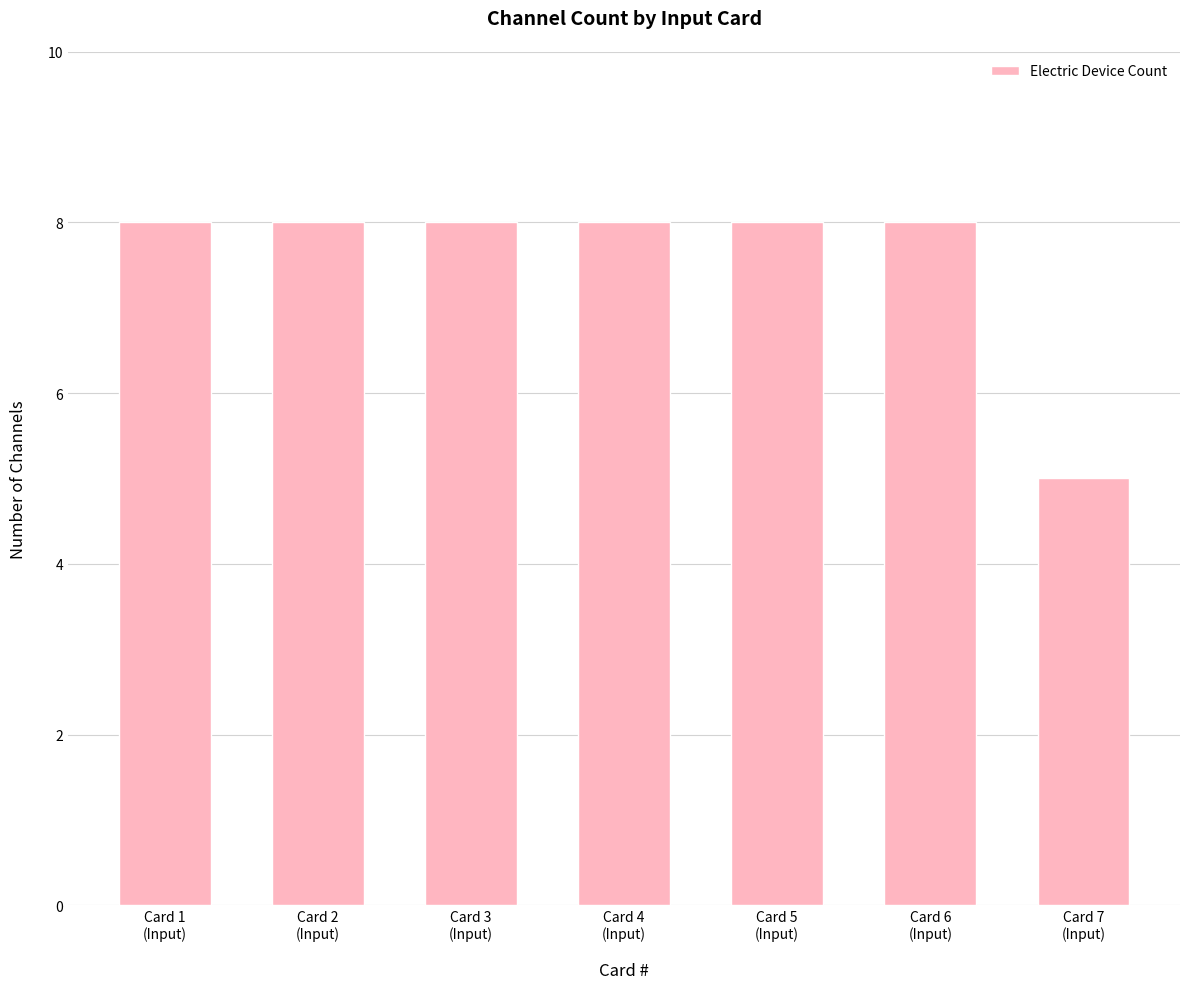

What is the value of the 1st bar from the left?

8